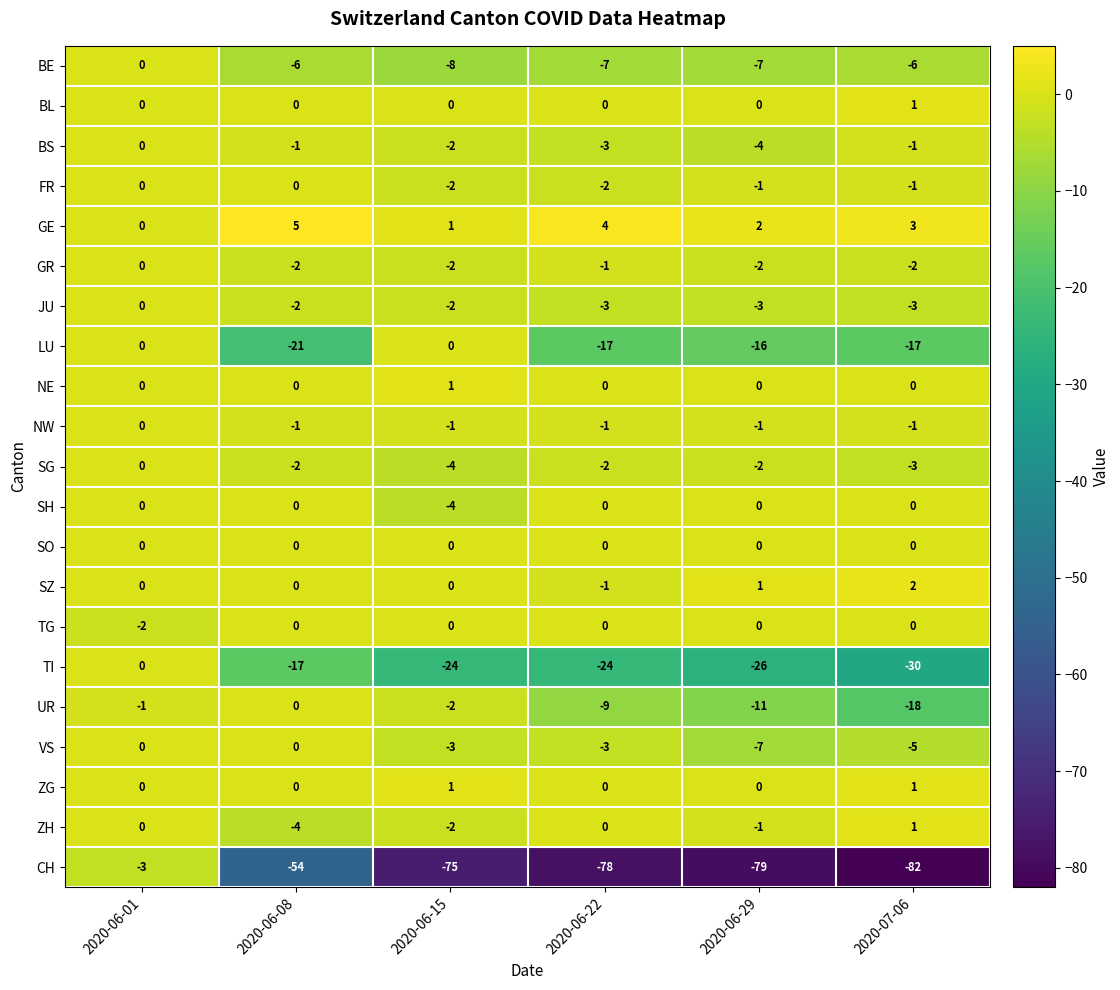

Which label corresponds to the smallest value in the chart?

2020-07-06